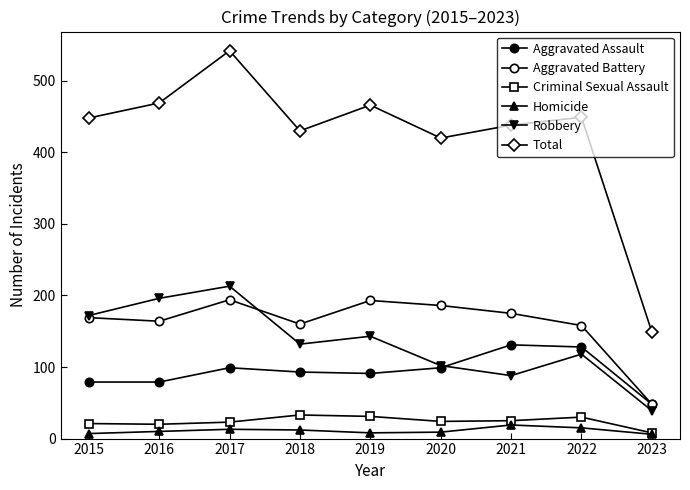

At which category does Total reach its first local valley?

2018